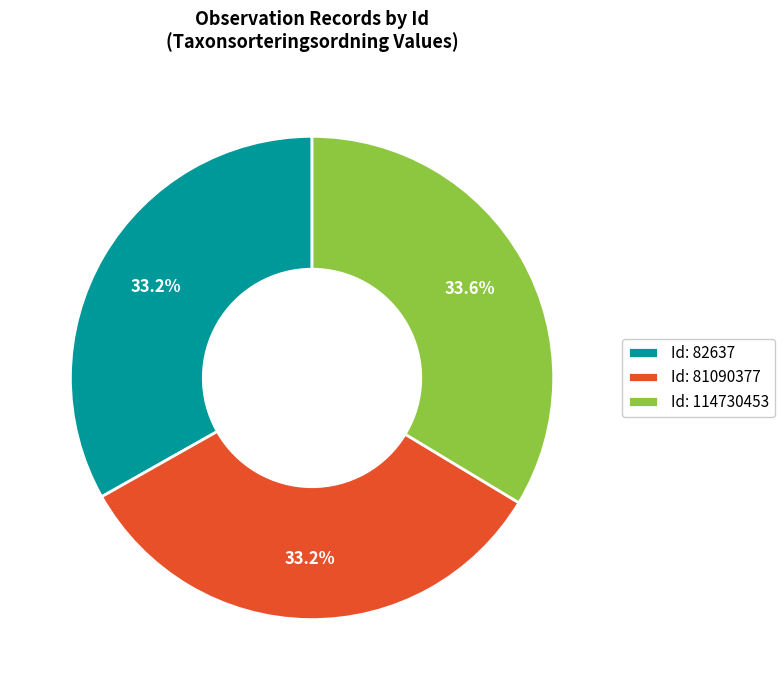

Approximately how many times larger is the value at Id: 114730453 compared to Id: 82637?

1.0